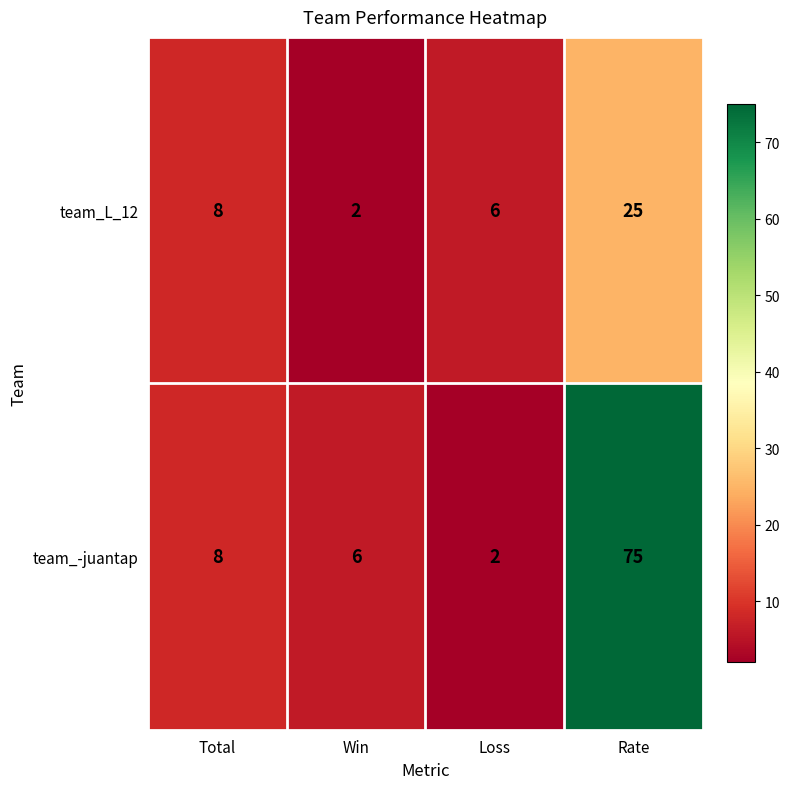

At which label is team_L_12 closest to 13?

Total